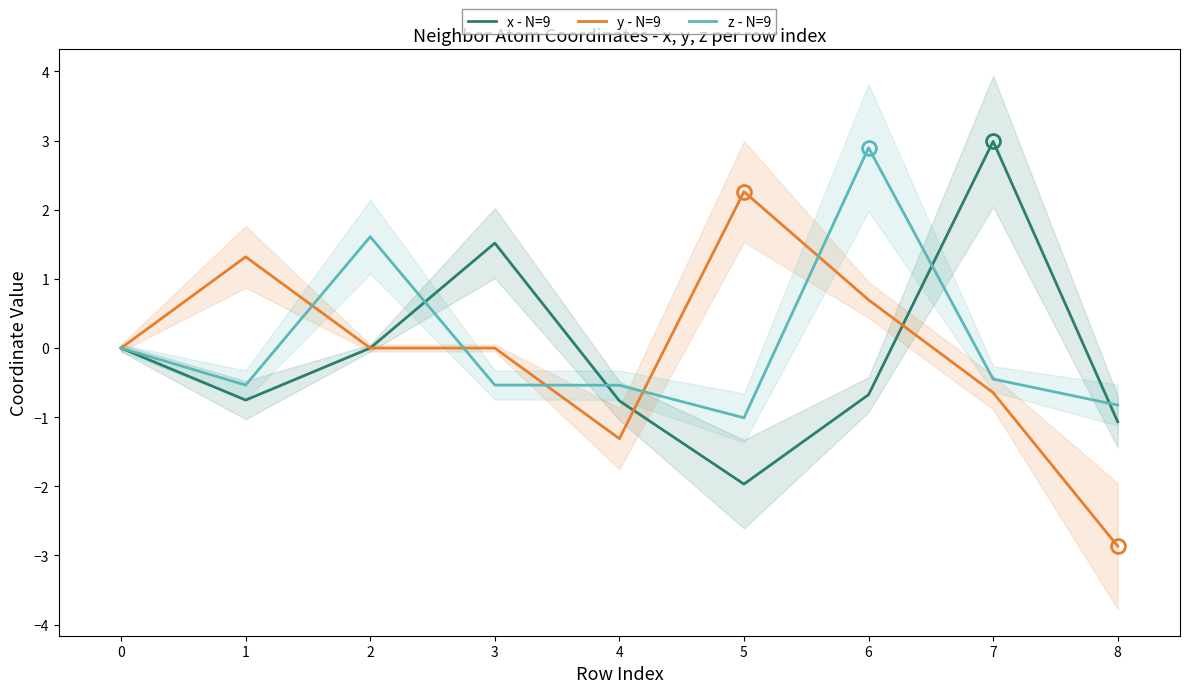

The value of x - N=9 at 7 is 3.0. True or false?

True